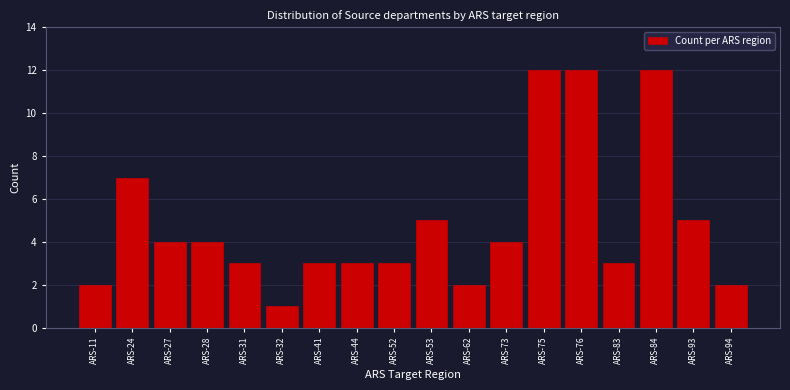

Reading left to right, list all the values displayed in this chart.

ARS-11=2	ARS-24=7	ARS-27=4	ARS-28=4	ARS-31=3	ARS-32=1	ARS-41=3	ARS-44=3	ARS-52=3	ARS-53=5	ARS-62=2	ARS-73=4	ARS-75=12	ARS-76=12	ARS-83=3	ARS-84=12	ARS-93=5	ARS-94=2